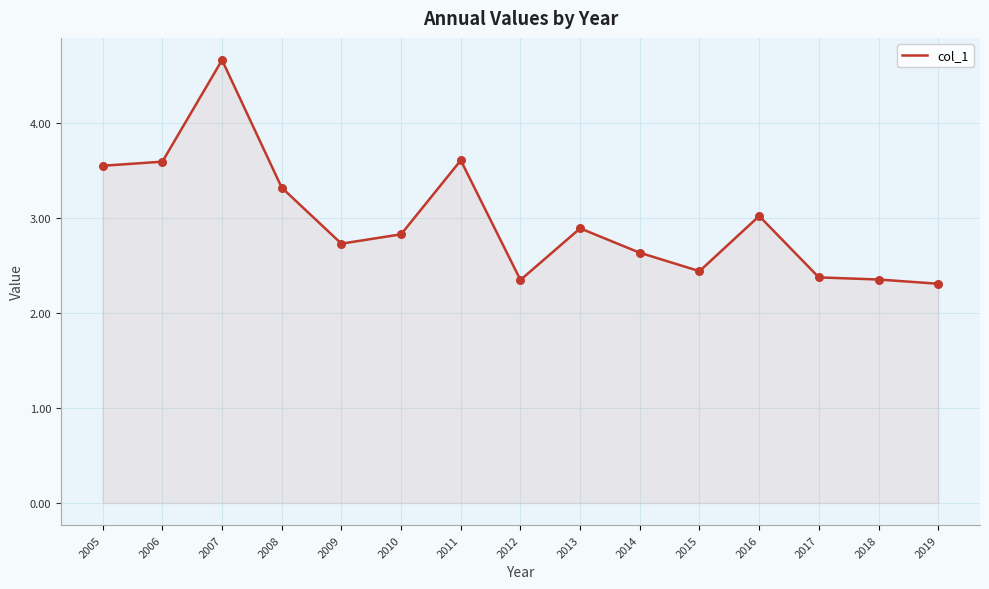

What is the ratio of the value at 2012 to the value at 2014?

0.9